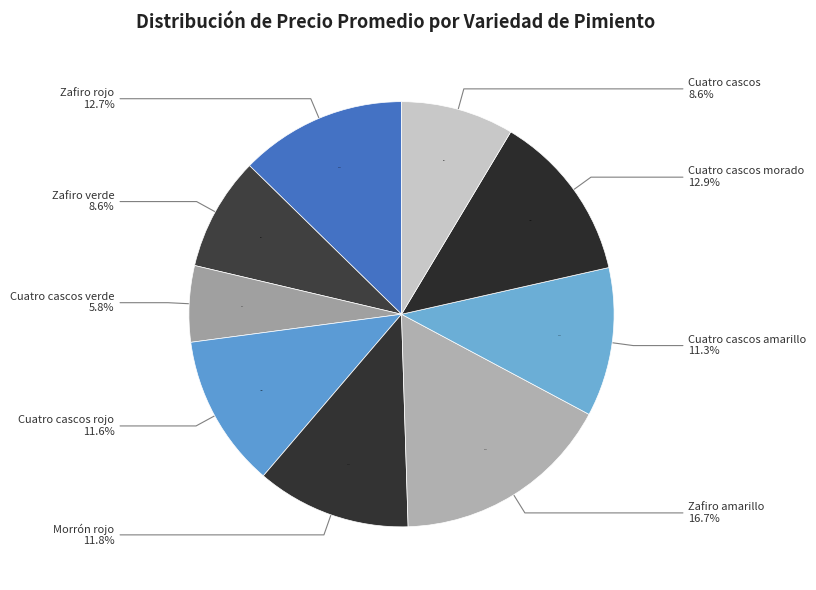

How many segments does this pie chart have?

9